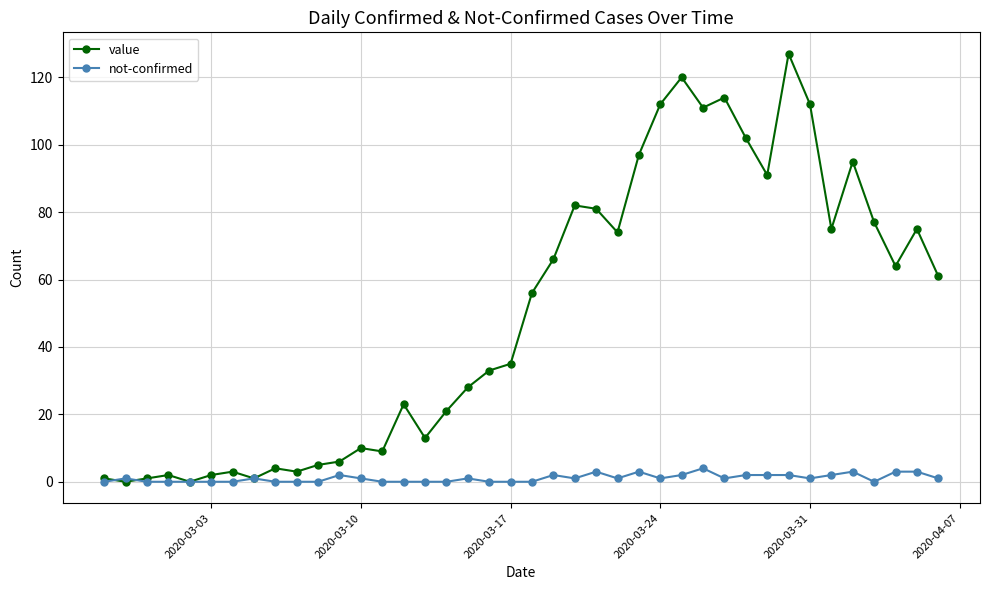

What is the maximum value shown in the chart?

127